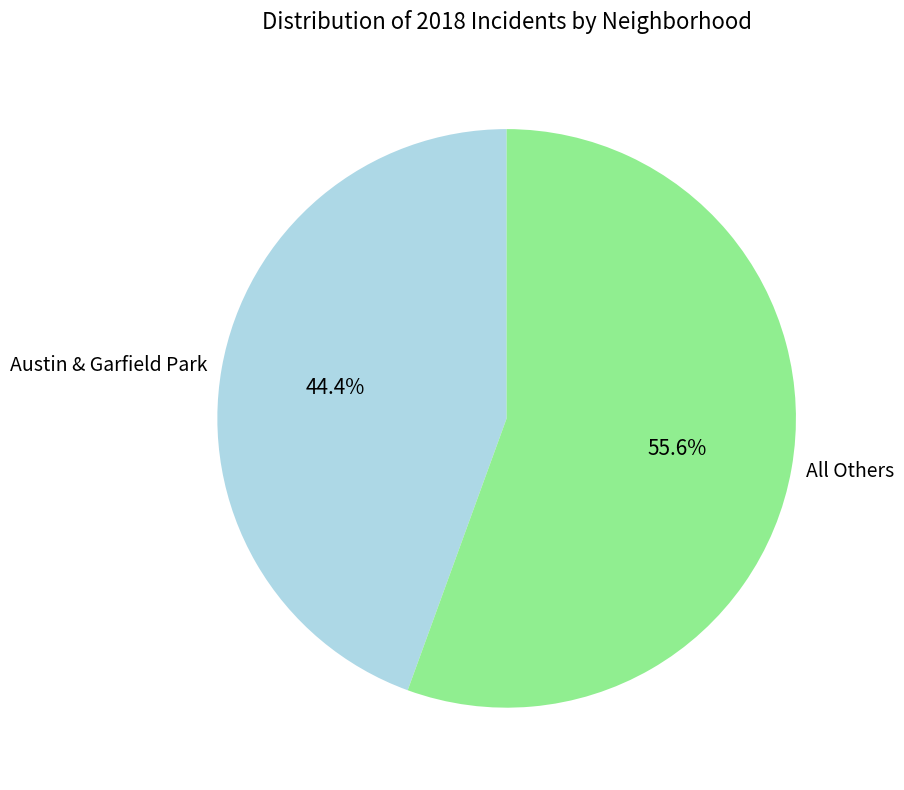

Count the number of slices in the pie.

2